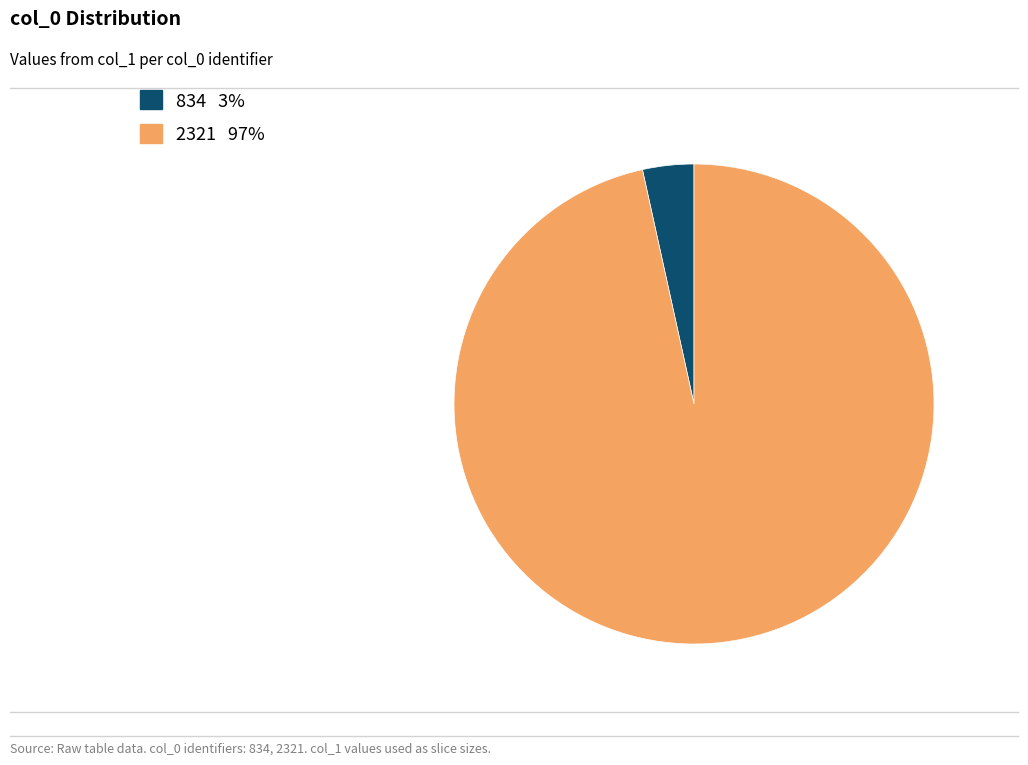

Is it true that 834 is 13% of the pie?

False